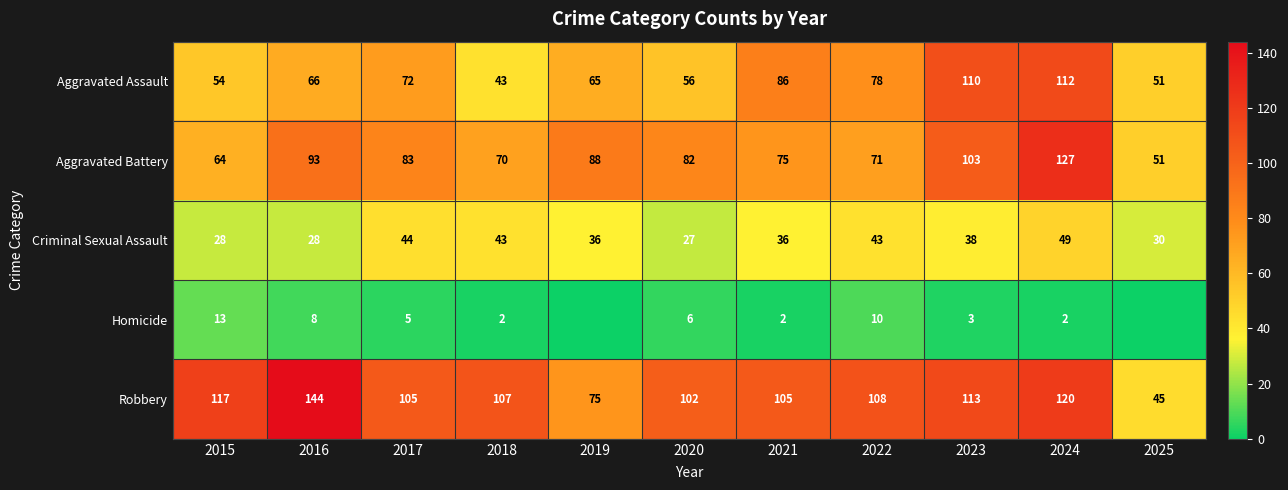

What is the difference between the maximum and minimum values in the Robbery series?

99